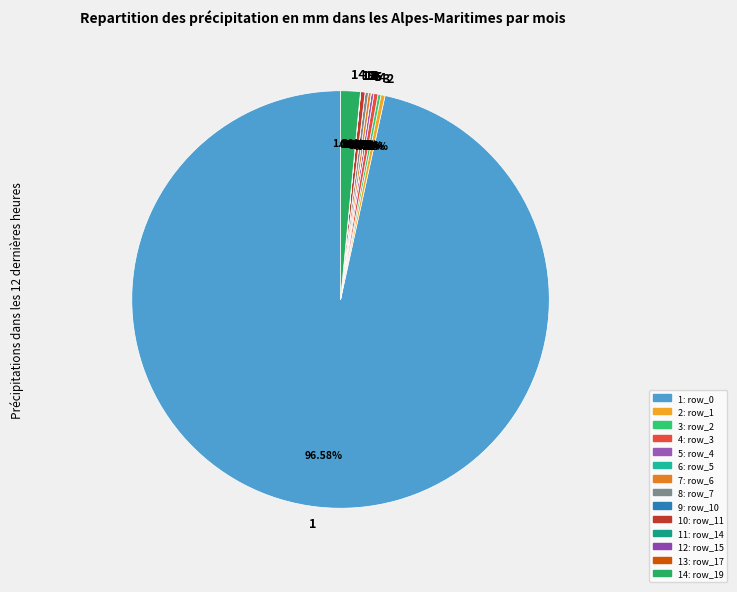

Which slice represents more than half of the pie?

1